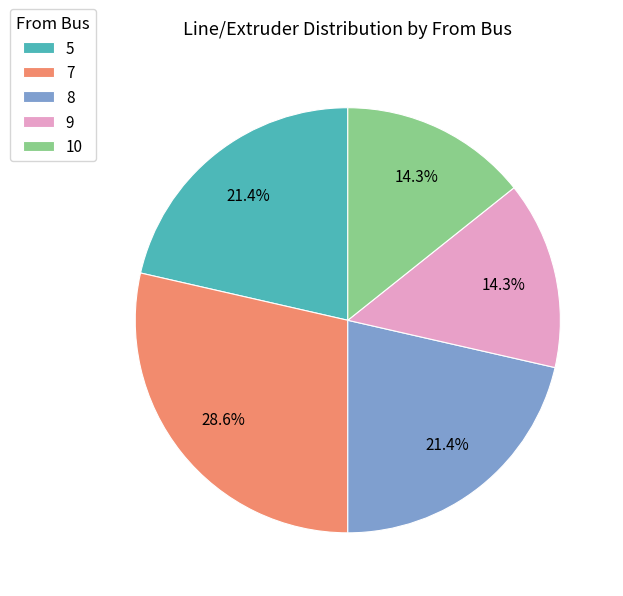

Is there a majority slice in this chart?

No